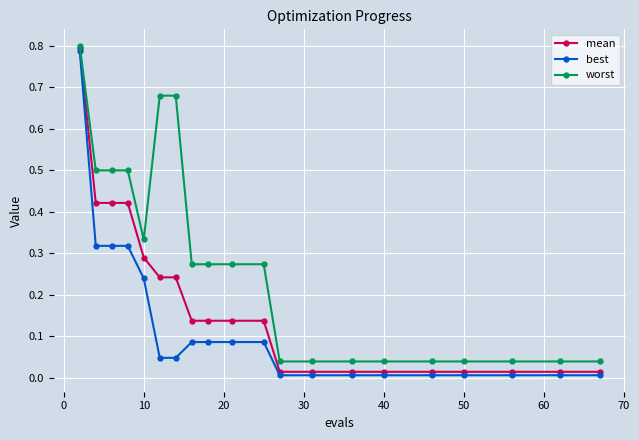

True or false: worst and best intersect in this chart.

False